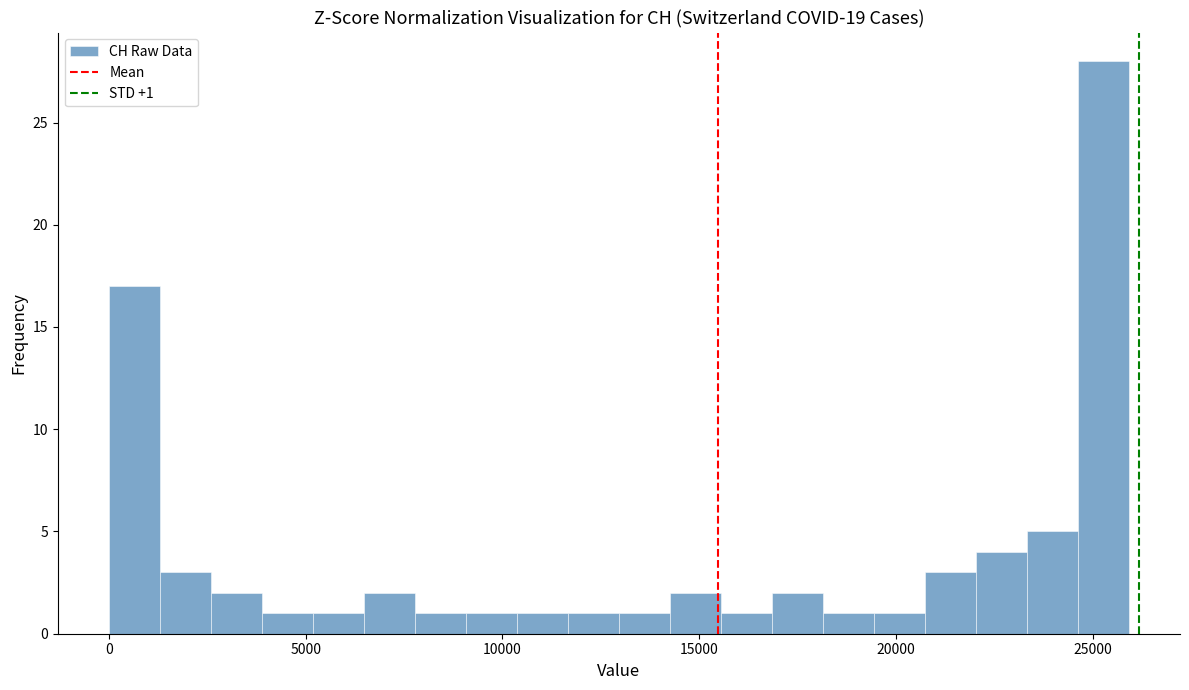

Around what value on the x-axis is the tallest bar? Give the approximate position of its centre, as read against the axis.

25500